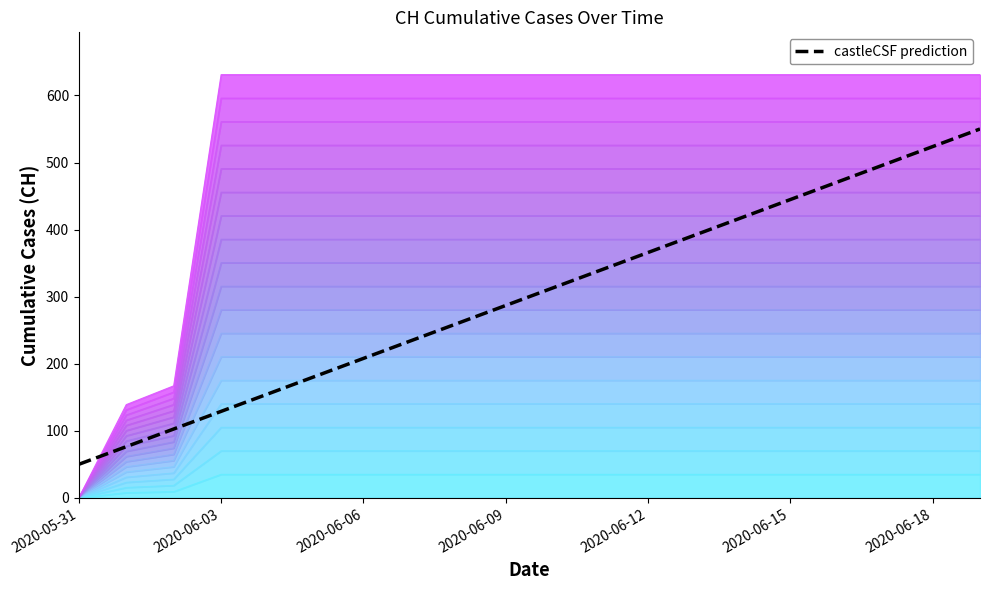

What is the difference between the second highest and minimum values?

473.7